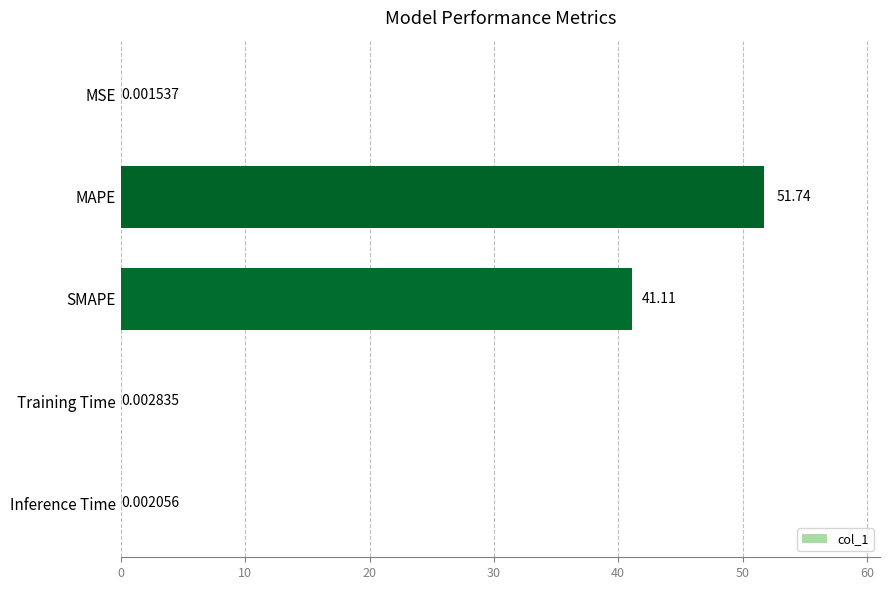

At which label is the value closest to 25?

SMAPE